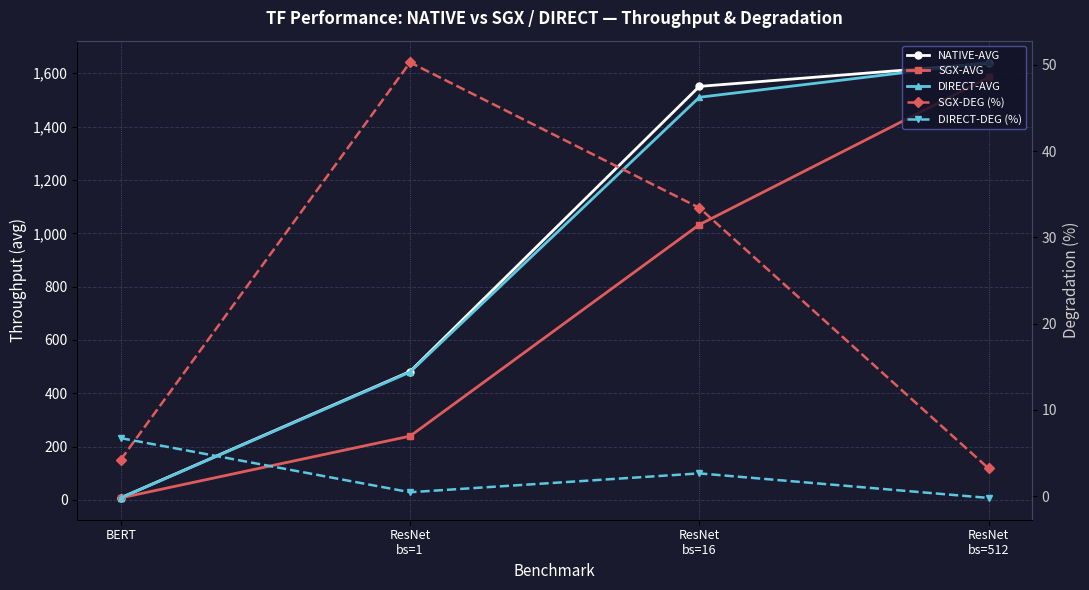

Which series has the largest total across all categories?

NATIVE-AVG